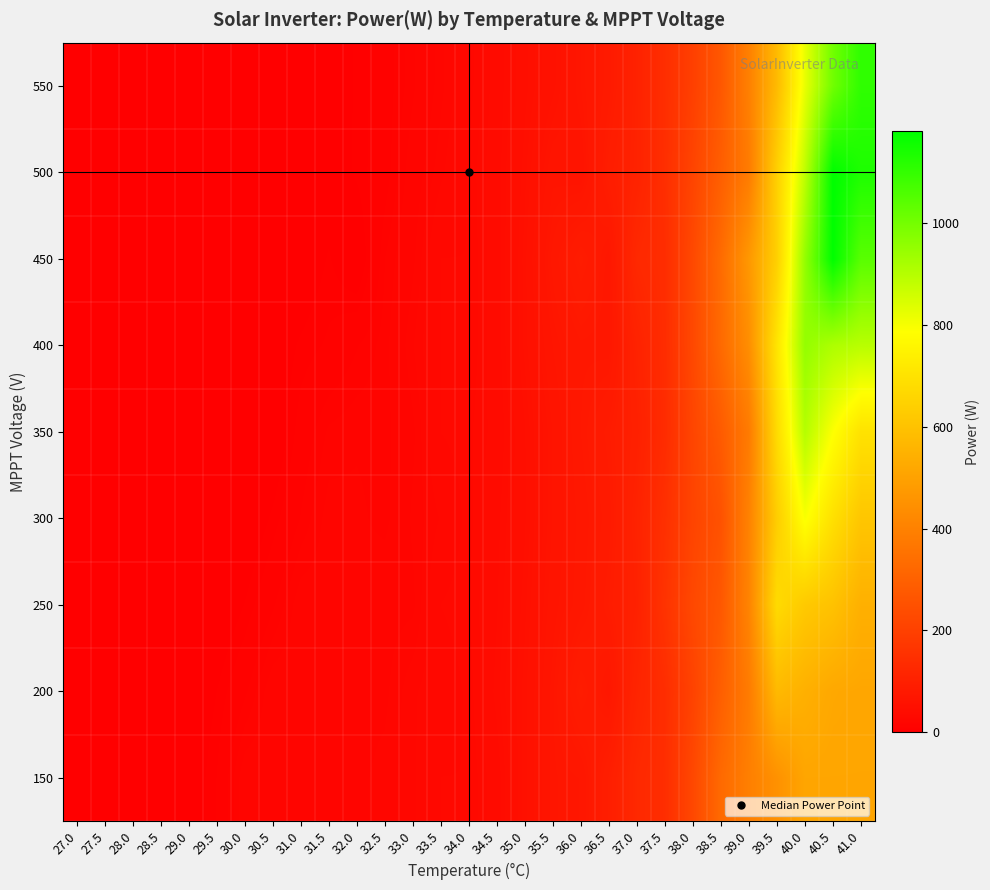

Reading left to right, what are all the values shown in this chart?

150: 27.0=0.0	27.5=0.0	28.0=0.0	28.5=0.0	29.0=1.2	29.5=7.0	30.0=18.4	30.5=18.5	31.0=18.8	31.5=19.3	32.0=20.0	32.5=21.7	33.0=24.7	33.5=30.0	34.0=30.0	34.5=37.0	35.0=52.0	35.5=68.5	36.0=71.7	36.5=95.2	37.0=127.0	37.5=141.5	38.0=221.9	38.5=327.0	39.0=393.8	39.5=449.4	40.0=511.2	40.5=511.2	41.0=511.2
200: 27.0=0.0	27.5=0.0	28.0=0.0	28.5=0.0	29.0=0.0	29.5=4.6	30.0=10.8	30.5=18.4	31.0=18.6	31.5=18.8	32.0=19.6	32.5=20.0	33.0=25.0	33.5=27.0	34.0=30.8	34.5=40.4	35.0=52.0	35.5=68.5	36.0=89.0	36.5=74.0	37.0=114.3	37.5=140.2	38.0=207.3	38.5=293.5	39.0=381.5	39.5=573.0	40.0=544.2	40.5=519.4	41.0=514.0
250: 27.0=0.0	27.5=0.0	28.0=0.0	28.5=0.0	29.0=0.0	29.5=0.0	30.0=4.8	30.5=11.0	31.0=18.1	31.5=18.1	32.0=17.5	32.5=19.5	33.0=20.0	33.5=30.0	34.0=32.0	34.5=38.8	35.0=49.9	35.5=64.9	36.0=74.1	36.5=87.9	37.0=104.1	37.5=158.0	38.0=224.0	38.5=271.9	39.0=408.1	39.5=676.0	40.0=621.6	40.5=598.9	41.0=544.1
300: 27.0=0.0	27.5=0.0	28.0=0.0	28.5=0.0	29.0=0.0	29.5=0.0	30.0=0.0	30.5=5.4	31.0=11.7	31.5=17.5	32.0=16.9	32.5=15.0	33.0=21.4	33.5=25.6	34.0=31.3	34.5=38.0	35.0=47.9	35.5=62.6	36.0=73.1	36.5=83.0	37.0=108.2	37.5=148.6	38.0=211.1	38.5=253.0	39.0=402.3	39.5=633.9	40.0=795.5	40.5=692.0	41.0=611.7
350: 27.0=0.0	27.5=0.0	28.0=0.0	28.5=0.0	29.0=0.0	29.5=0.0	30.0=0.0	30.5=0.0	31.0=8.8	31.5=14.4	32.0=15.6	32.5=15.0	33.0=20.0	33.5=30.0	34.0=31.7	34.5=36.0	35.0=48.1	35.5=62.4	36.0=76.0	36.5=87.1	37.0=101.5	37.5=135.5	38.0=215.0	38.5=281.7	39.0=379.6	39.5=676.9	40.0=900.0	40.5=789.8	41.0=697.9
400: 27.0=0.0	27.5=0.0	28.0=0.0	28.5=0.0	29.0=0.0	29.5=0.0	30.0=0.0	30.5=1.6	31.0=5.2	31.5=7.5	32.0=11.2	32.5=15.0	33.0=22.9	33.5=30.0	34.0=30.0	34.5=37.0	35.0=51.6	35.5=67.0	36.0=75.3	36.5=74.0	37.0=108.0	37.5=137.8	38.0=224.1	38.5=327.0	39.0=439.7	39.5=705.5	40.0=950.0	40.5=911.3	41.0=894.6
450: 27.0=0.0	27.5=0.0	28.0=0.0	28.5=0.0	29.0=0.0	29.5=0.0	30.0=0.0	30.5=1.6	31.0=1.0	31.5=5.0	32.0=0.0	32.5=13.8	33.0=20.0	33.5=30.0	34.0=30.0	34.5=37.0	35.0=52.0	35.5=73.0	36.0=89.0	36.5=74.0	37.0=127.0	37.5=140.0	38.0=226.0	38.5=331.7	39.0=470.1	39.5=641.7	40.0=950.4	40.5=1179.5	41.0=1041.2
500: 27.0=0.0	27.5=0.0	28.0=0.0	28.5=0.0	29.0=0.0	29.5=0.0	30.0=0.4	30.5=0.7	31.0=2.1	31.5=2.0	32.0=5.2	32.5=9.8	33.0=18.4	33.5=24.6	34.0=30.4	34.5=37.3	35.0=49.8	35.5=65.4	36.0=63.0	36.5=92.2	37.0=108.0	37.5=144.0	38.0=211.5	38.5=291.8	39.0=381.5	39.5=641.7	40.0=883.5	40.5=1179.5	41.0=1133.4
550: 27.0=0.0	27.5=0.0	28.0=0.0	28.5=0.0	29.0=0.0	29.5=0.1	30.0=0.3	30.5=0.9	31.0=1.4	31.5=2.7	32.0=4.9	32.5=9.6	33.0=15.6	33.5=22.2	34.0=28.6	34.5=36.6	35.0=47.3	35.5=56.4	36.0=69.2	36.5=83.1	37.0=106.8	37.5=142.6	38.0=197.5	38.5=270.6	39.0=396.4	39.5=575.8	40.0=820.1	40.5=1004.1	41.0=1105.7